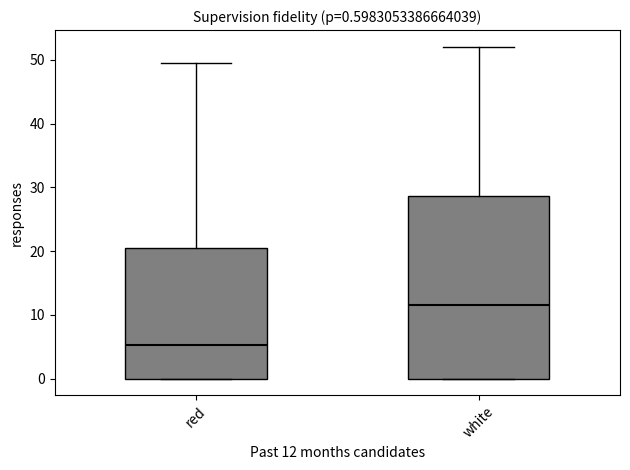

Which box's median line is the lowest?

red